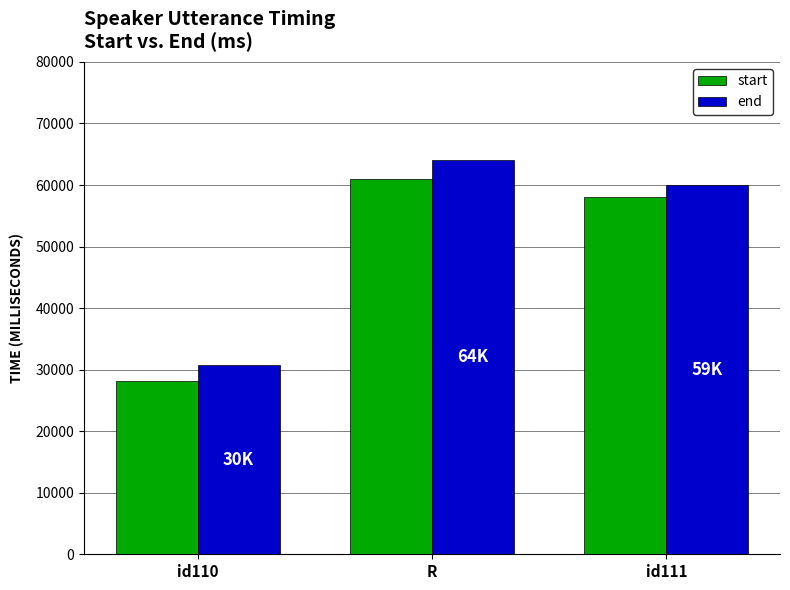

Is it true that start equals 15998.1 at R?

False